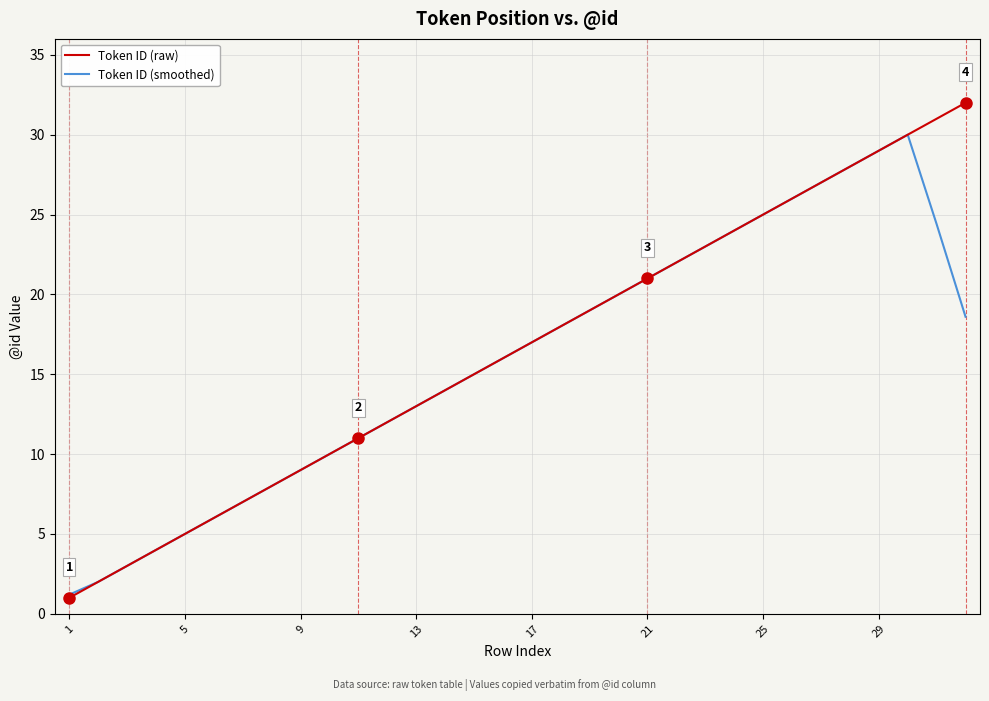

True or false: Token ID (raw) has more than 0 interior local peaks.

False